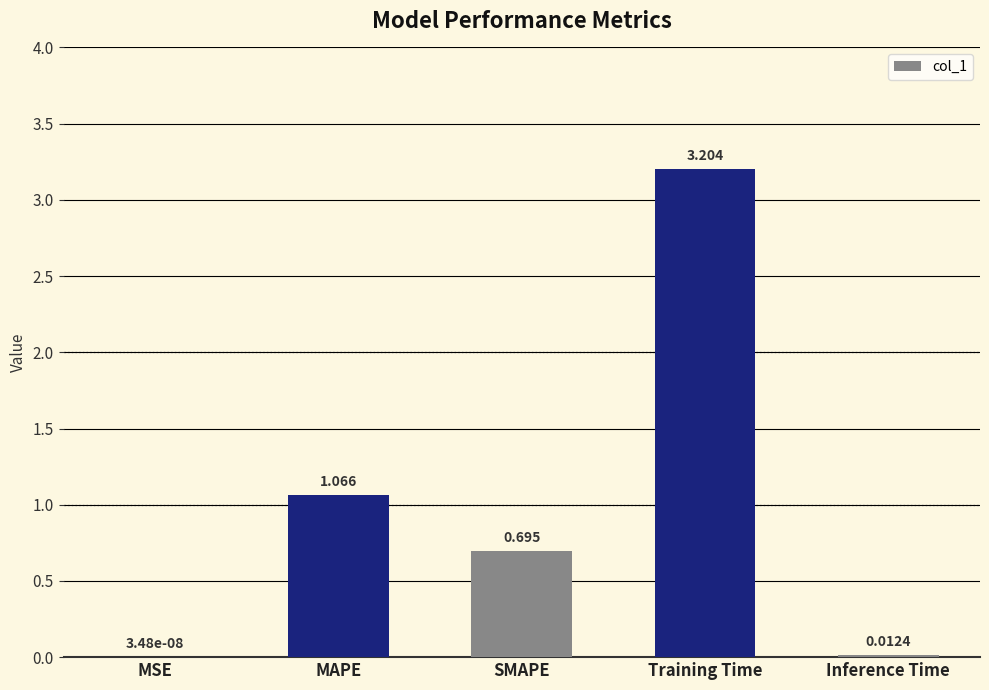

At which label is the value closest to 1?

MAPE